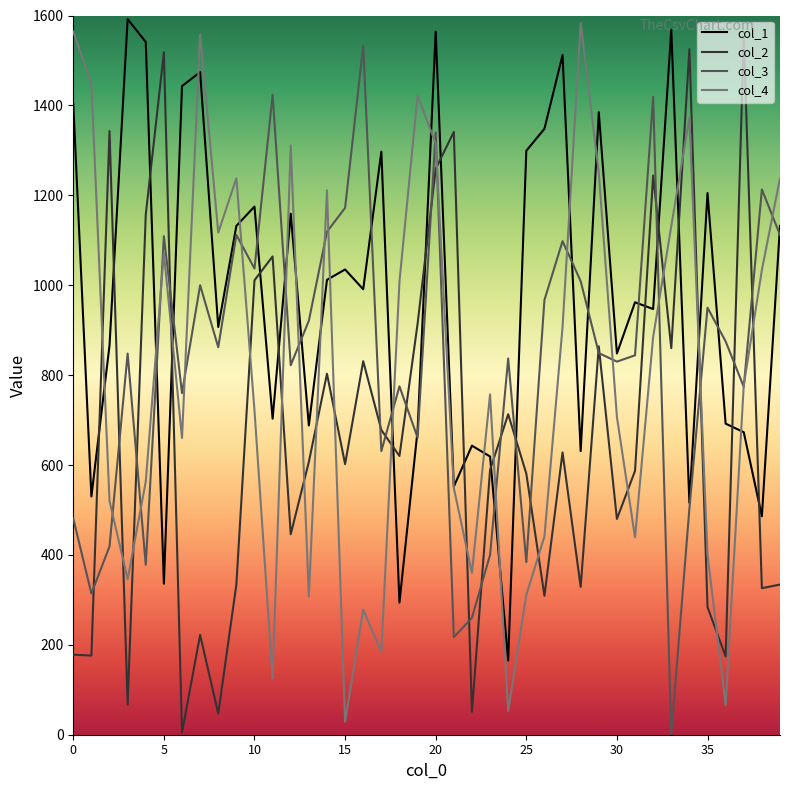

Which series has the largest total across all categories?

col_1